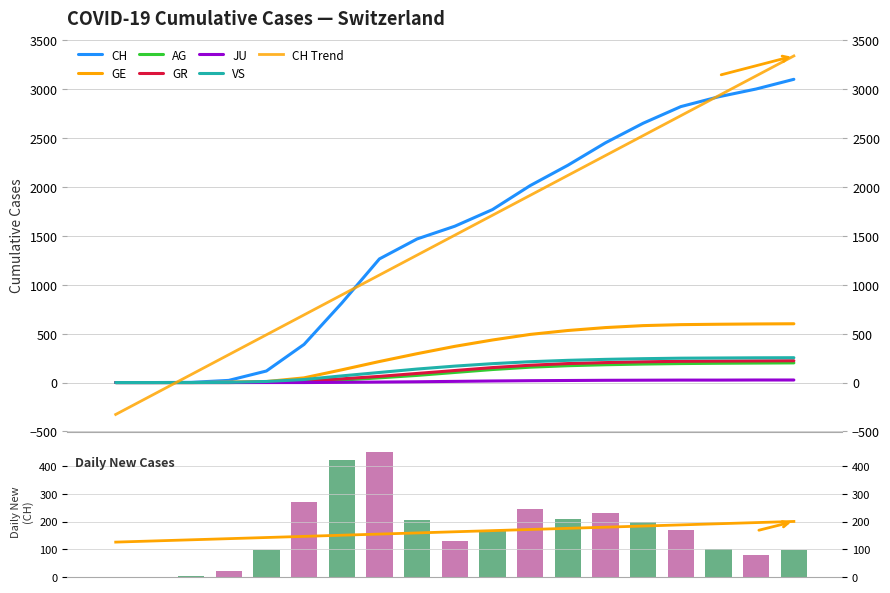

Which category has the lowest value across all series?

2020-02-25